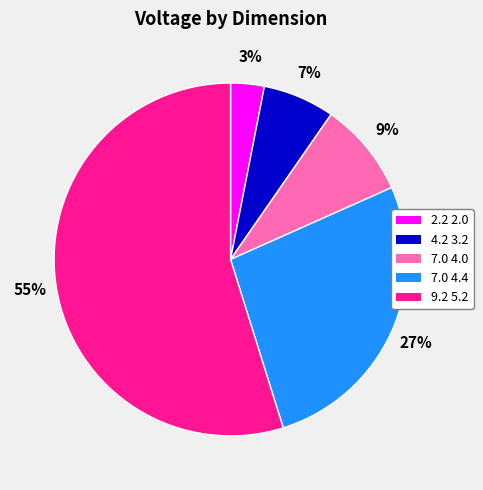

Does 2.2 2.0 represent more than half of the total?

No